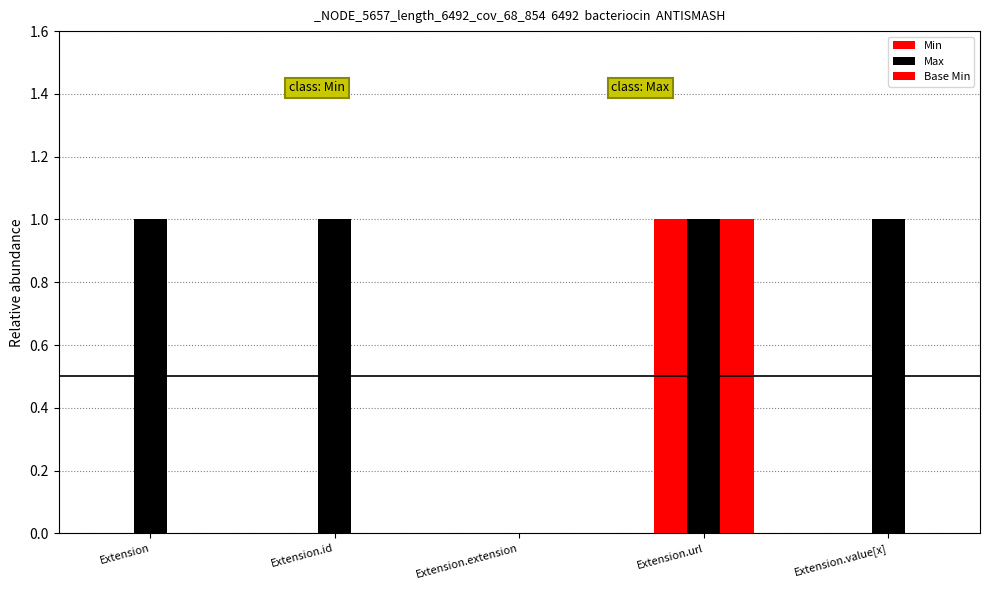

Which series has the largest total across all categories?

Max